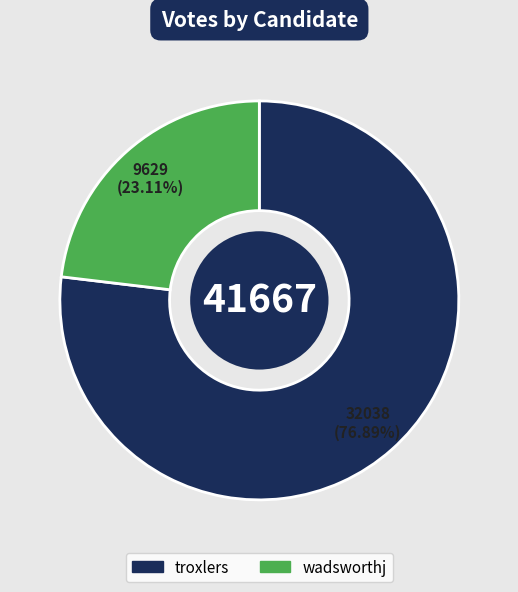

Which has a higher value, troxlers or wadsworthj?

troxlers